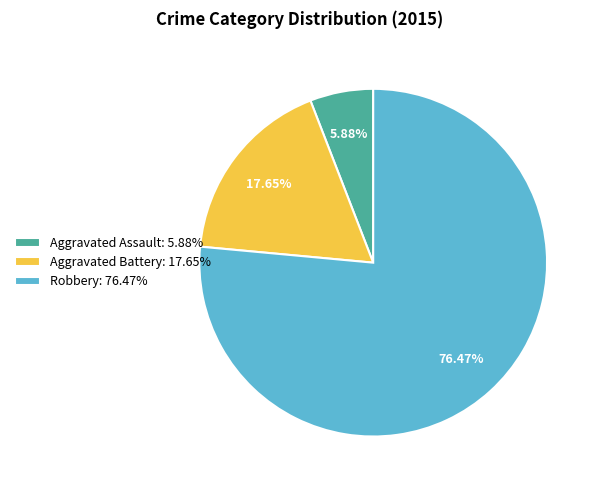

Which category has the biggest portion of the pie?

Robbery